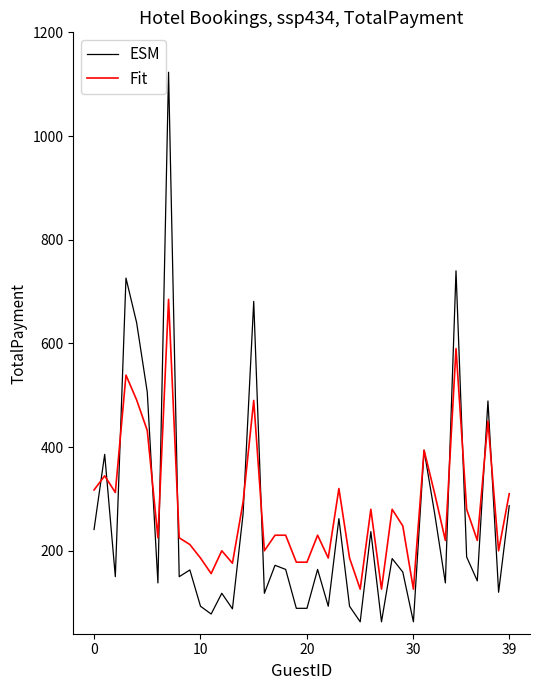

How many lines are shown in the chart?

2